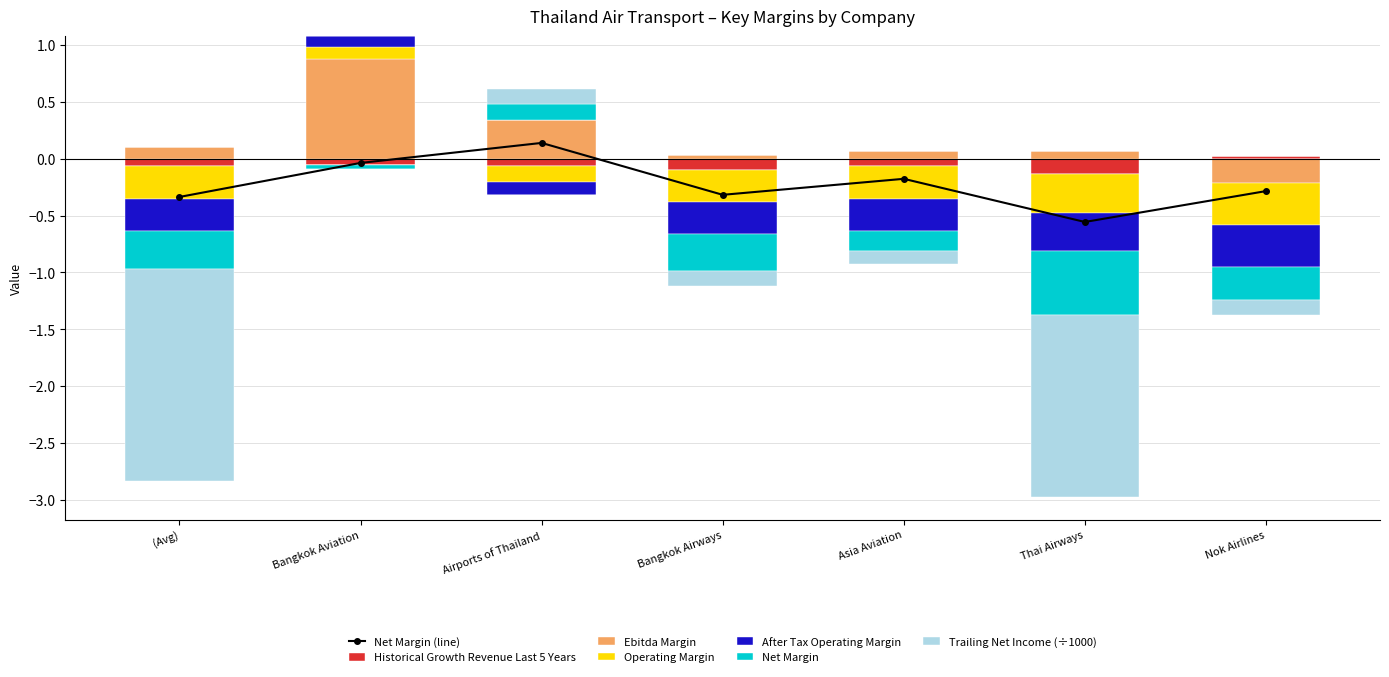

Is it true that historical_growth_revenue_last_5_years equals -0.1 at Bangkok Aviation?

True